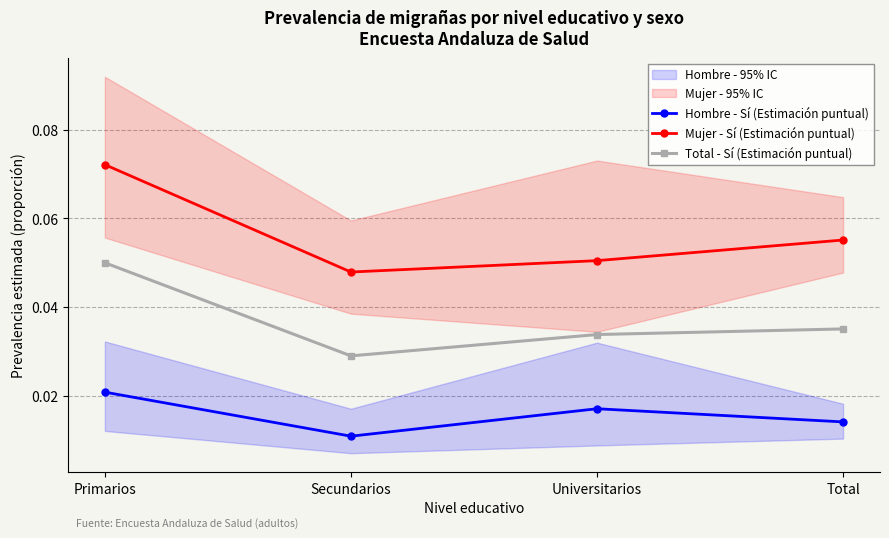

True or false: Total - Sí (Estimación puntual) has more than 2 points higher than both neighbors.

False